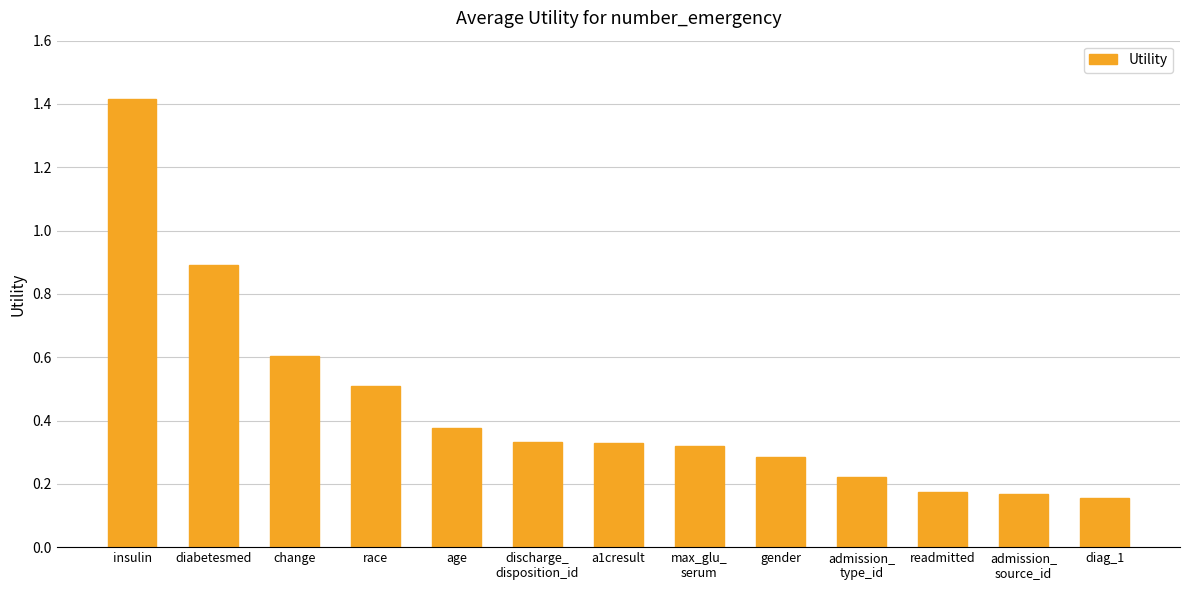

What is the difference between the second highest and second lowest values?

0.7